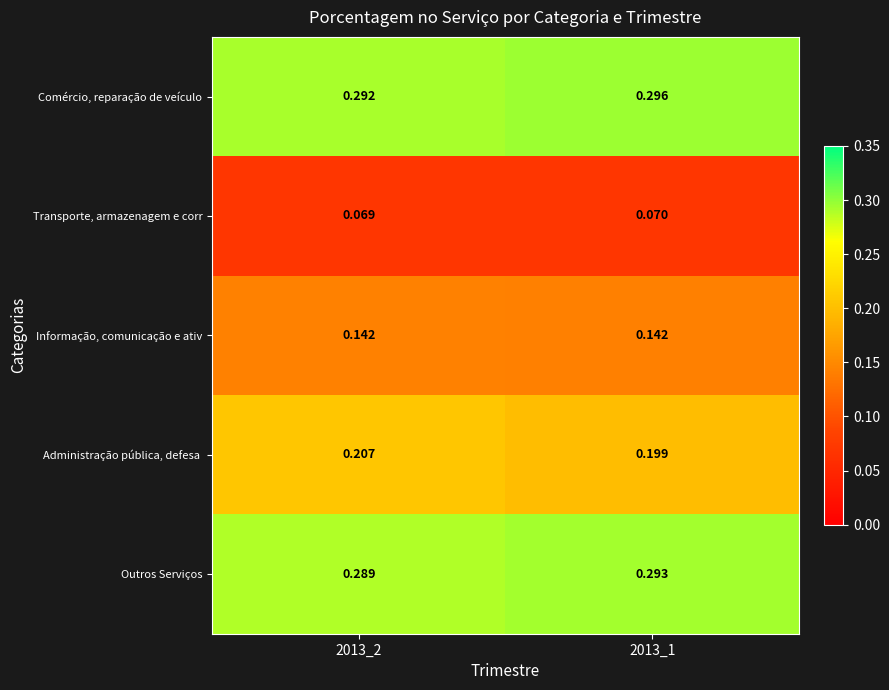

Is the value of Transporte, armazenagem e corr at 2013_2 greater than the value of Informação, comunicação e ativ at 2013_1?

No